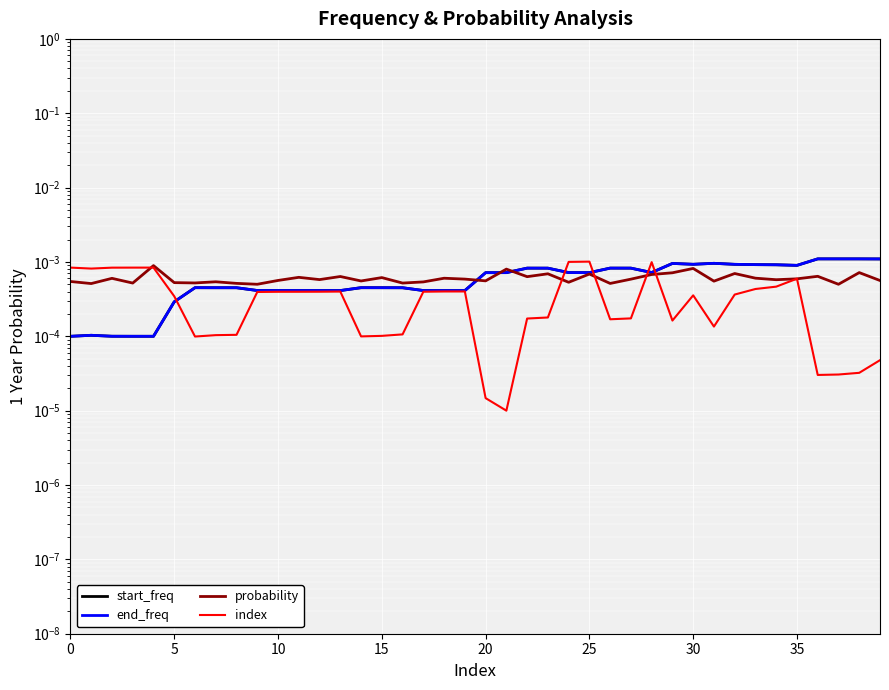

How many intersections are there between start_freq and probability?

3